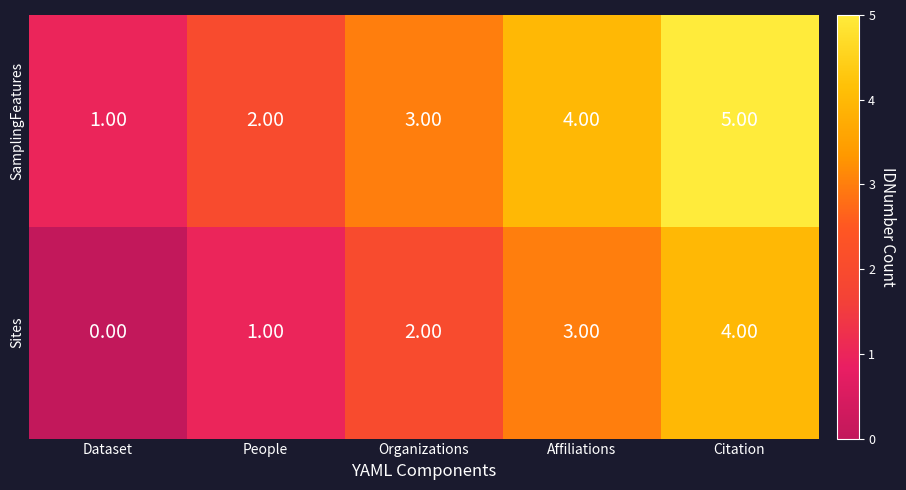

At which category is the sum across all series the highest?

Citation